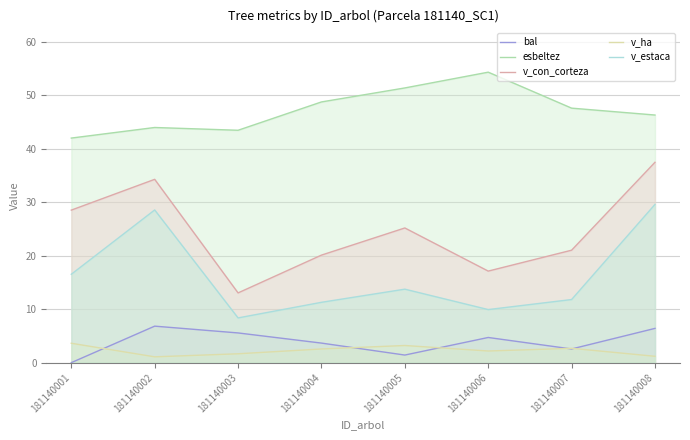

The value of v_estaca at 181140007 is 11.8. True or false?

True